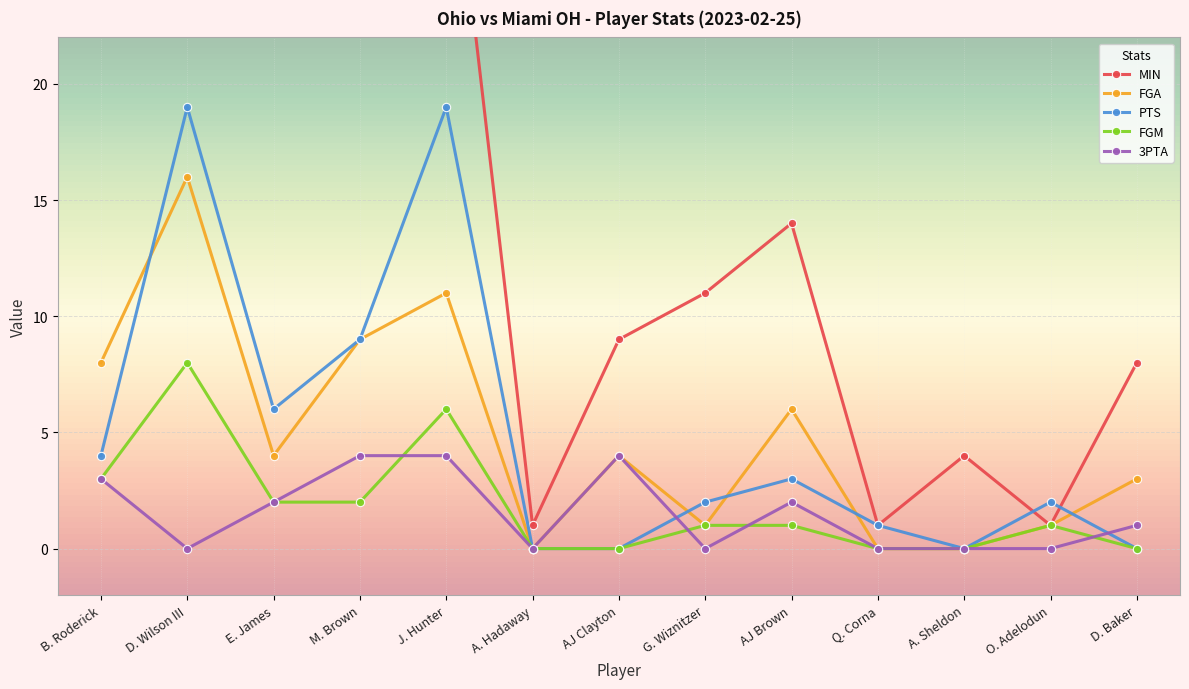

Count the number of data series in this chart.

5